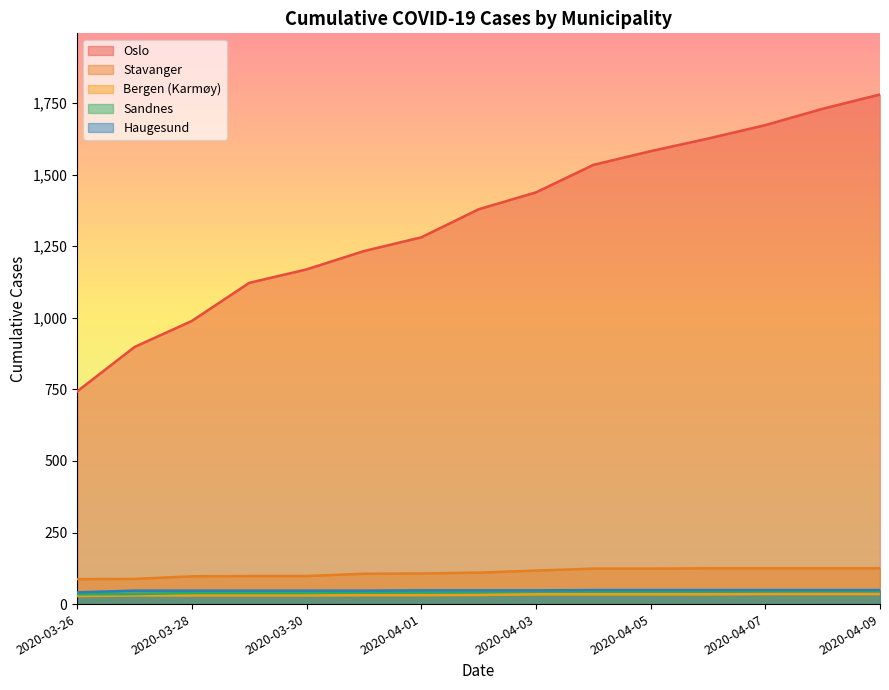

The Stavanger series shows 125 at 2020-04-07. True or false?

True